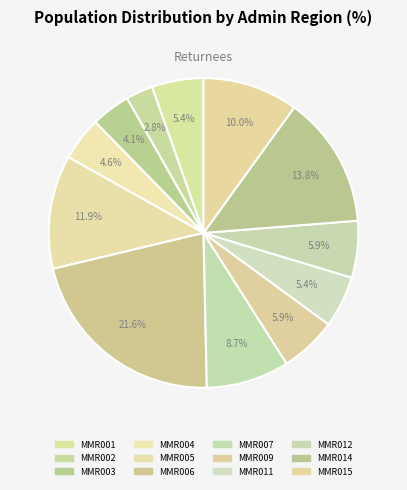

To the nearest percent, what percentage of the pie is MMR004?

5%